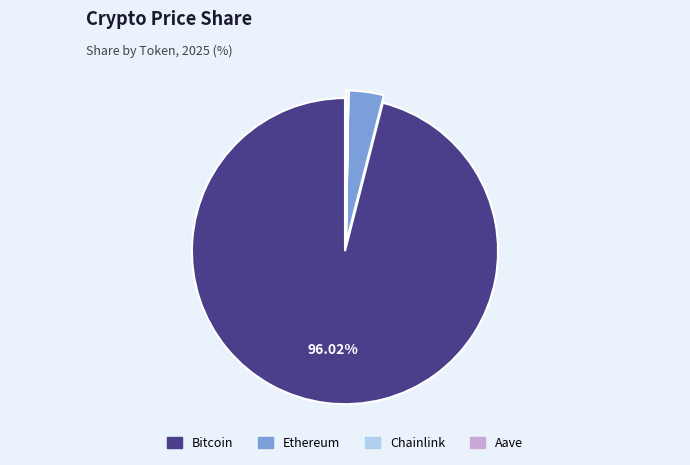

Which slice is the largest?

Bitcoin